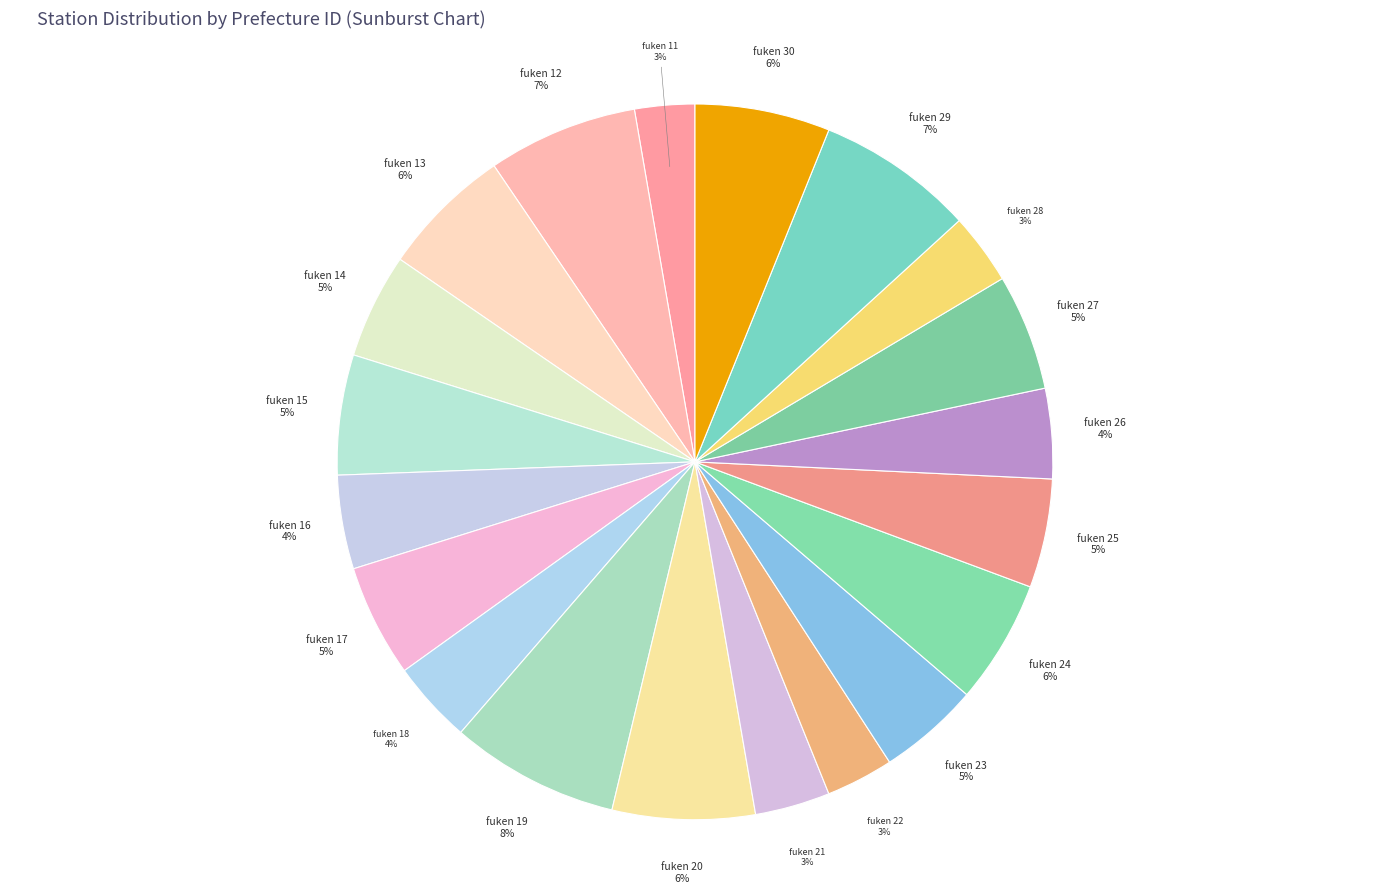

What is the ratio of the value at fuken 14 to the value at fuken 19?

0.6